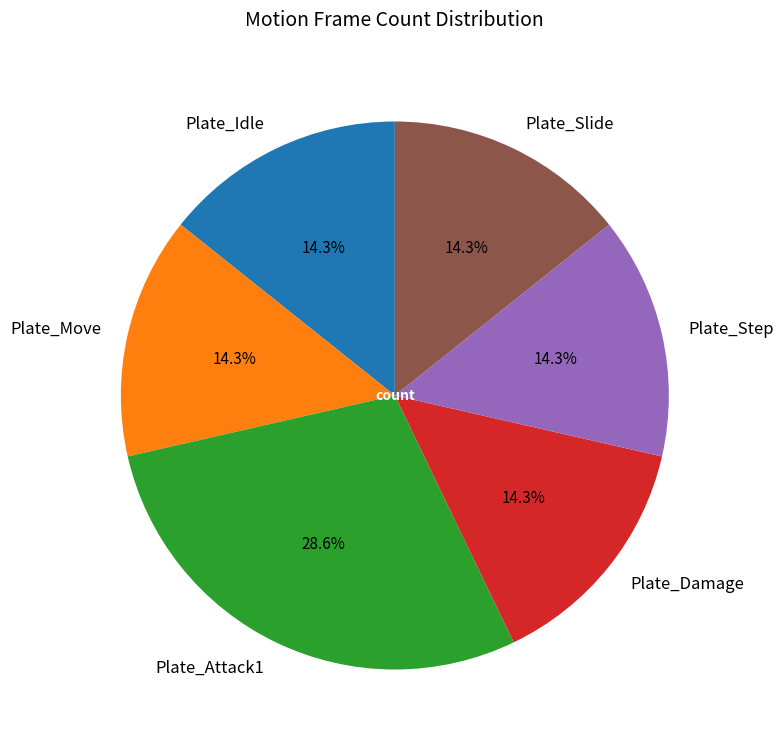

Is there any slice that represents more than half of the pie?

No